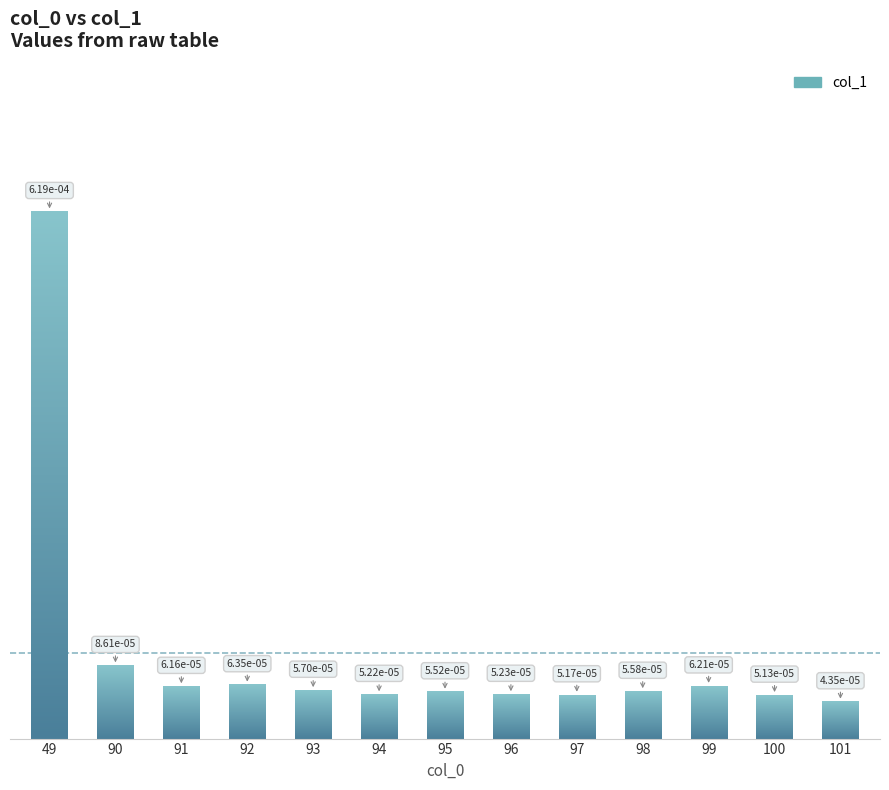

Which label corresponds to the largest value in the chart?

49